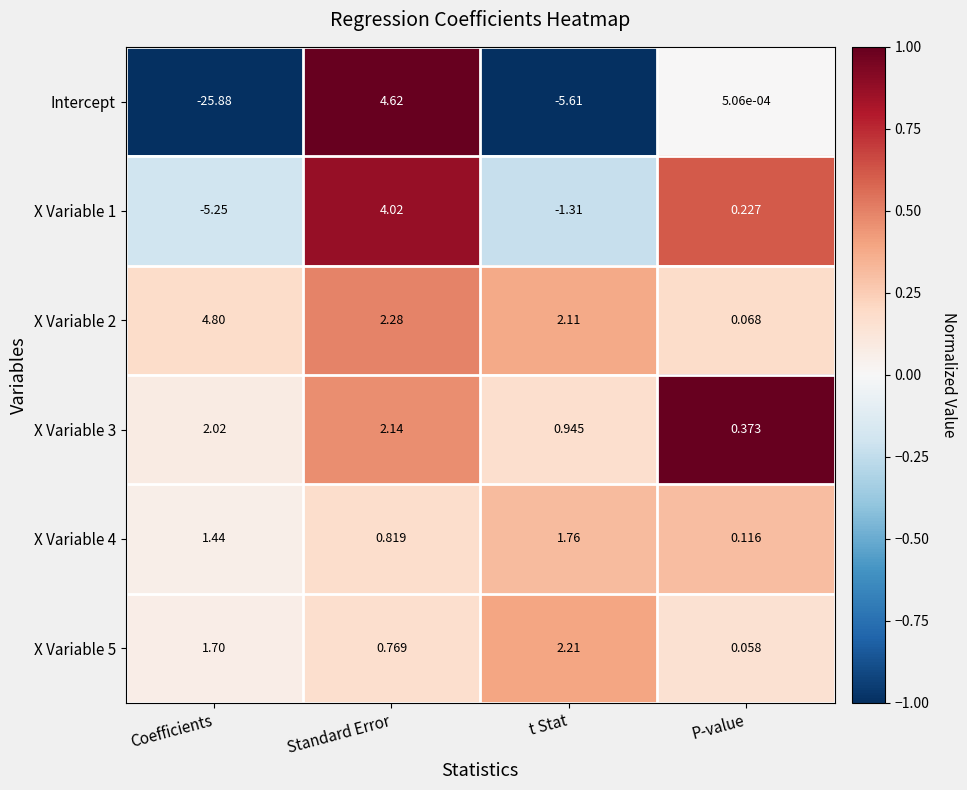

Rank the categories by X Variable 4 value from highest to lowest.

t Stat, Coefficients, Standard Error, P-value